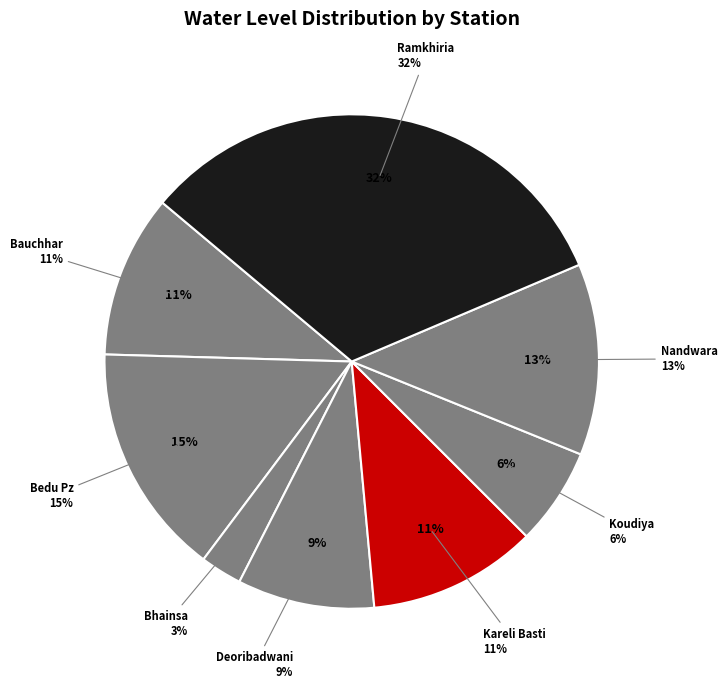

Rank the categories by value from highest to lowest.

Ramkhiria, Bedu Pz, Nandwara, Kareli Basti, Bauchhar, Deoribadwani, Koudiya, Bhainsa